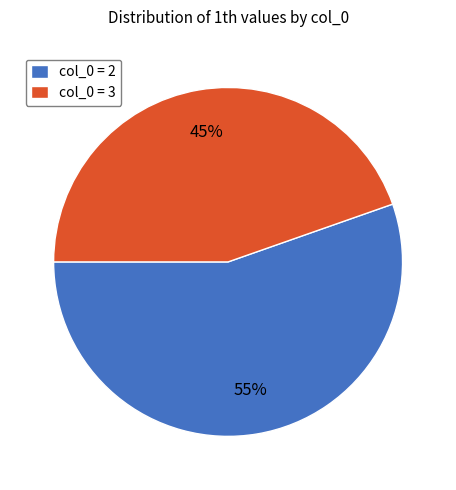

To the nearest percent, what is the average slice percentage?

50%